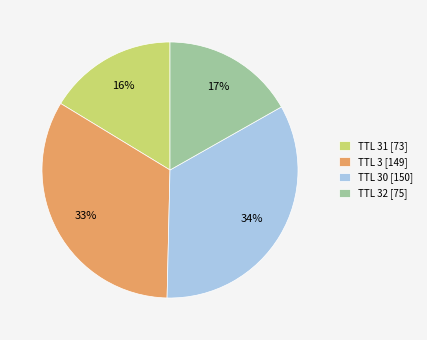

To the nearest percent, what portion does TTL 30 [150] represent?

34%